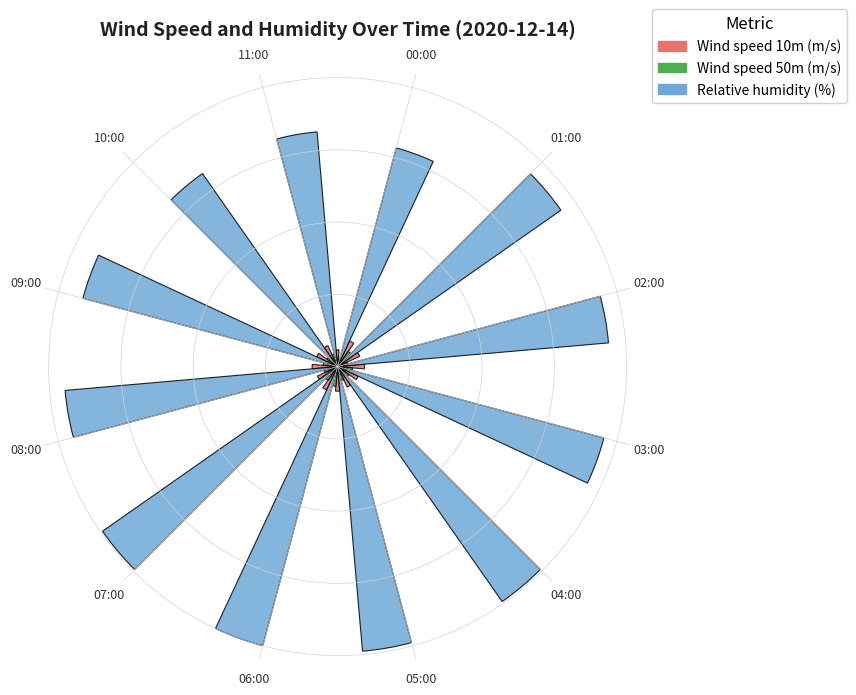

Are the bars grouped side by side (vs. stacked)?

Yes